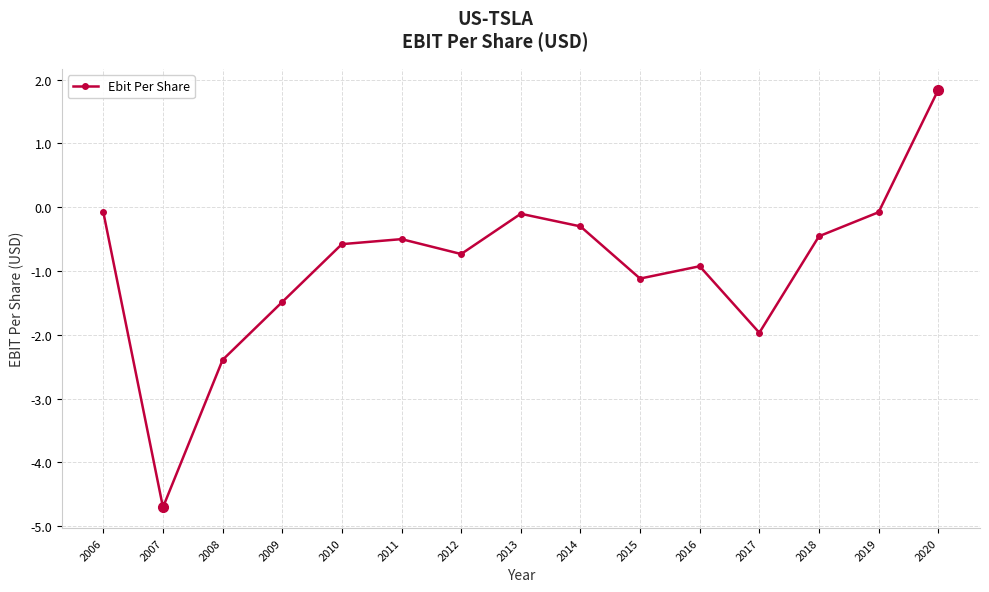

The value at 2010 is -1.0. True or false?

False